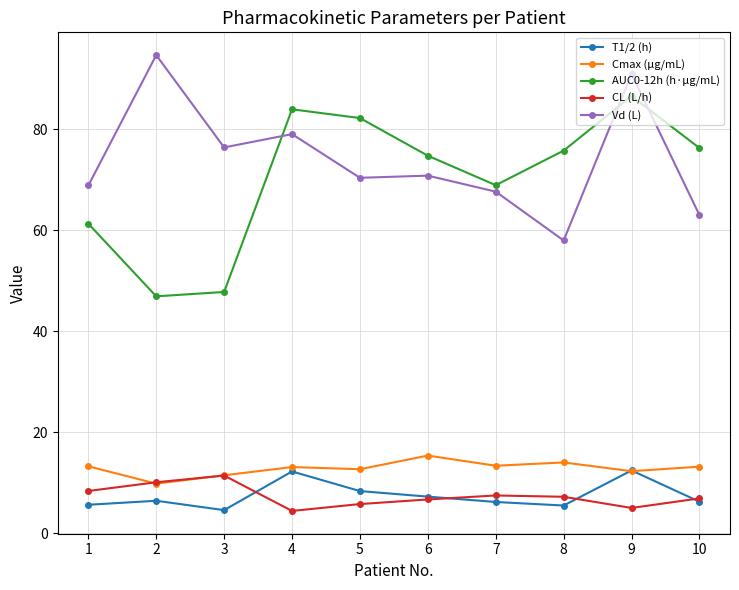

True or false: Vd (L) and CL (L/h) cross at least once.

False